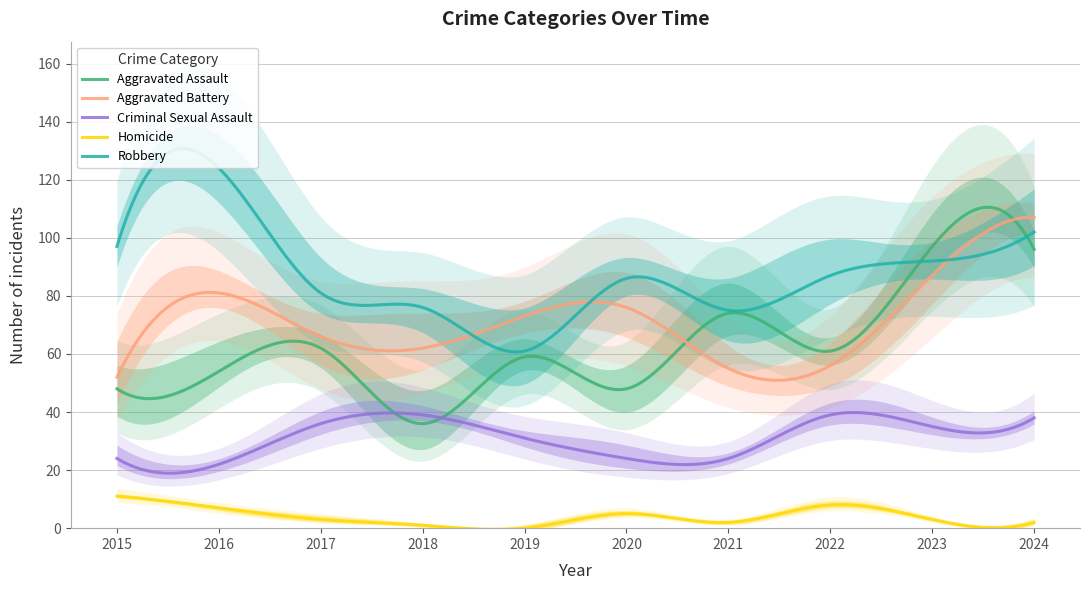

True or false: Aggravated Battery has more than 1 interior local peaks.

True